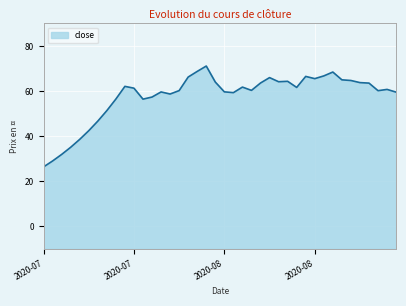

What is the label of the 9th point from the left?

2020-07-23